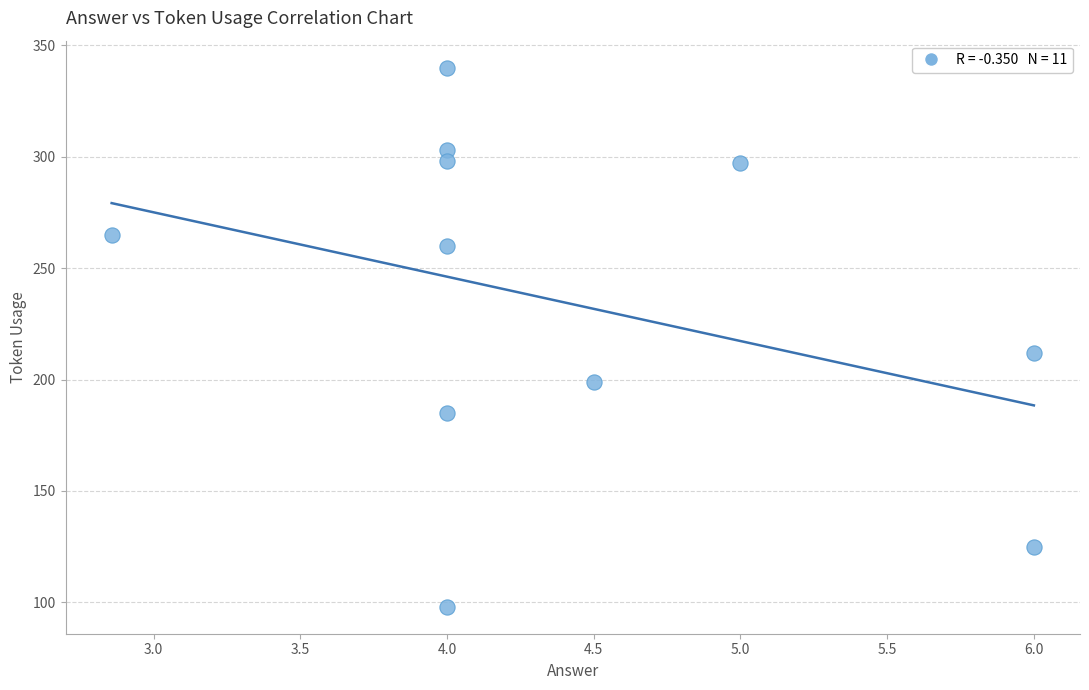

What is the range of Y values (max minus min)?

242